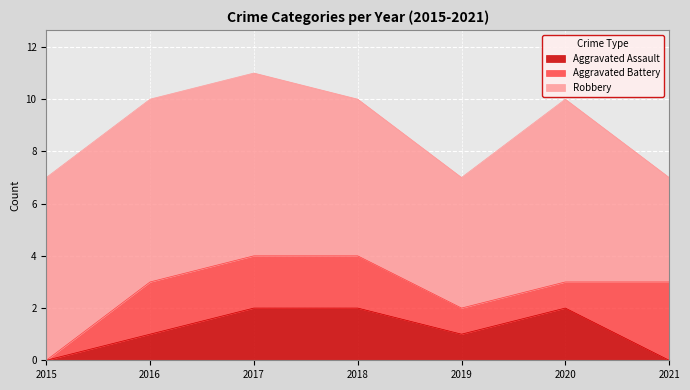

Which has a higher value, 2017 or 2021?

2017